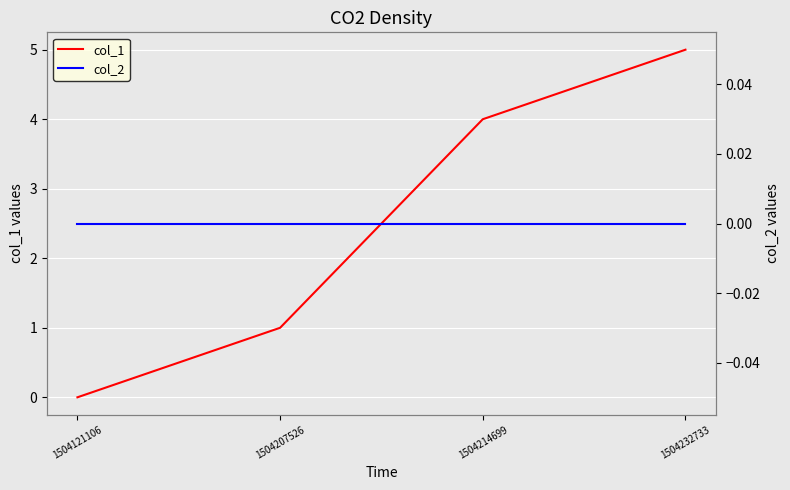

Is the value of col_1 at 1504214699 greater than the value of col_2 at 1504121106?

Yes